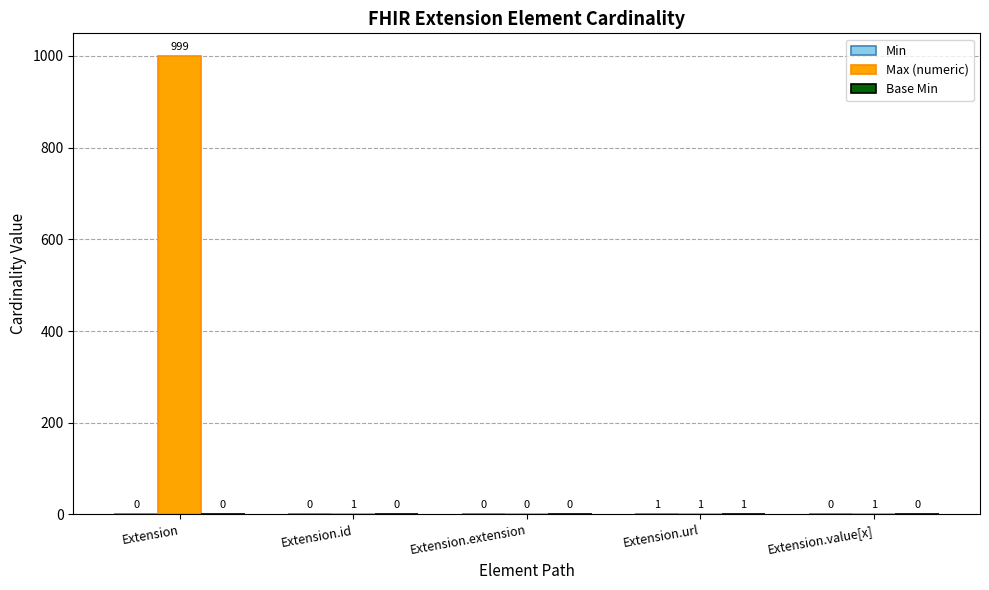

Are the bars grouped side by side (vs. stacked)?

Yes